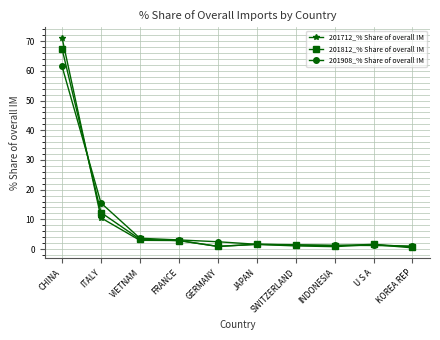

Count the number of data series in this chart.

3